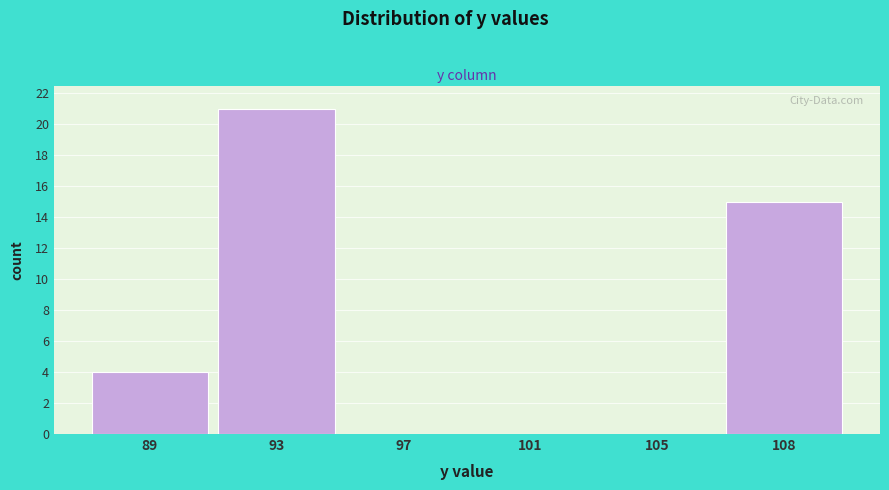

Reading left to right, list all the values displayed in this chart.

89=4	93=21	97=0	101=0	105=0	108=15